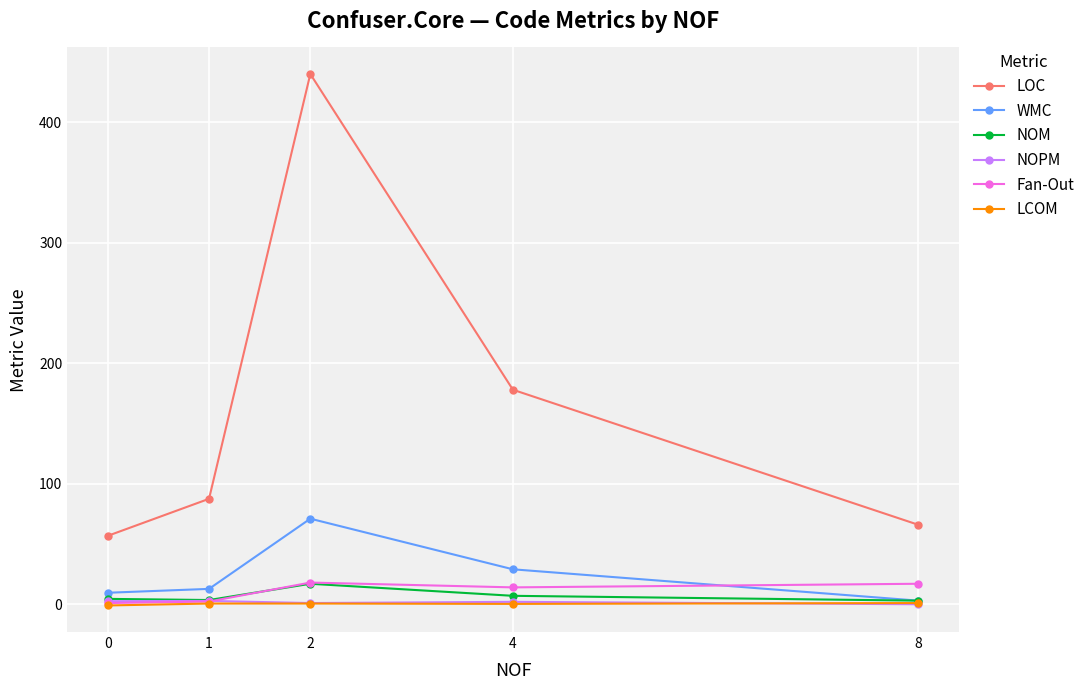

The LCOM series shows 1.0 at 8. True or false?

True